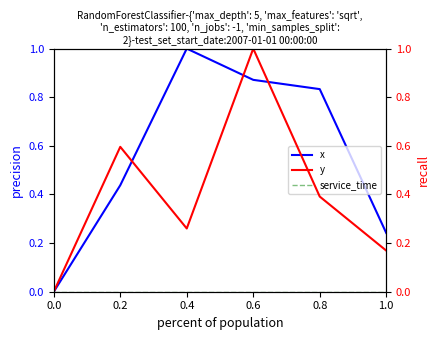

What is the difference between the second highest and second lowest values in the y series?

0.4